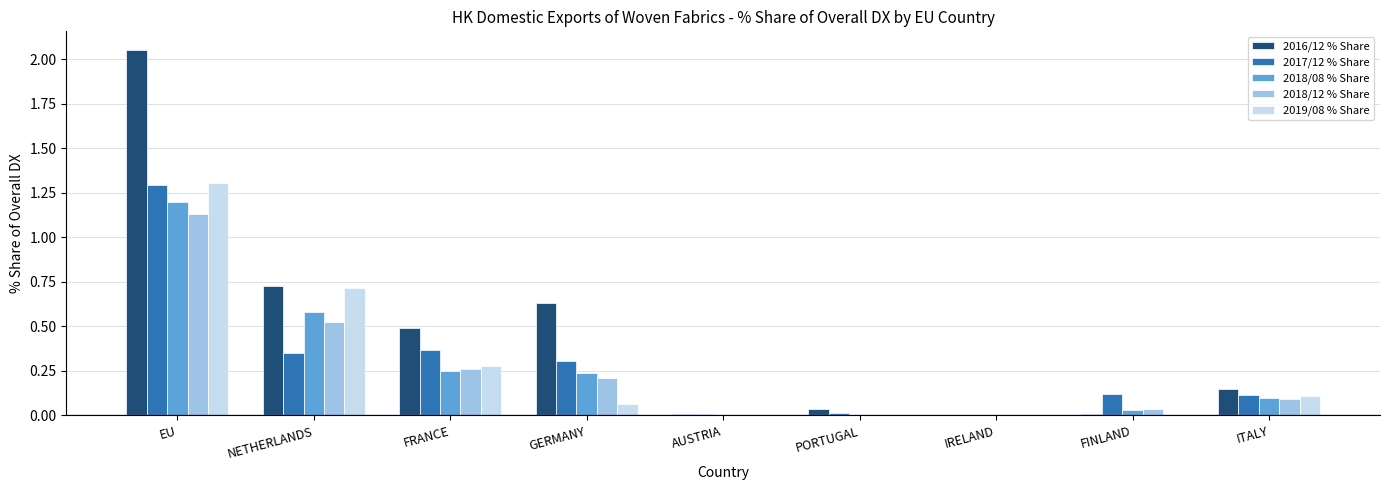

Between EU and NETHERLANDS, which series saw the biggest shift?

2016/12 % Share